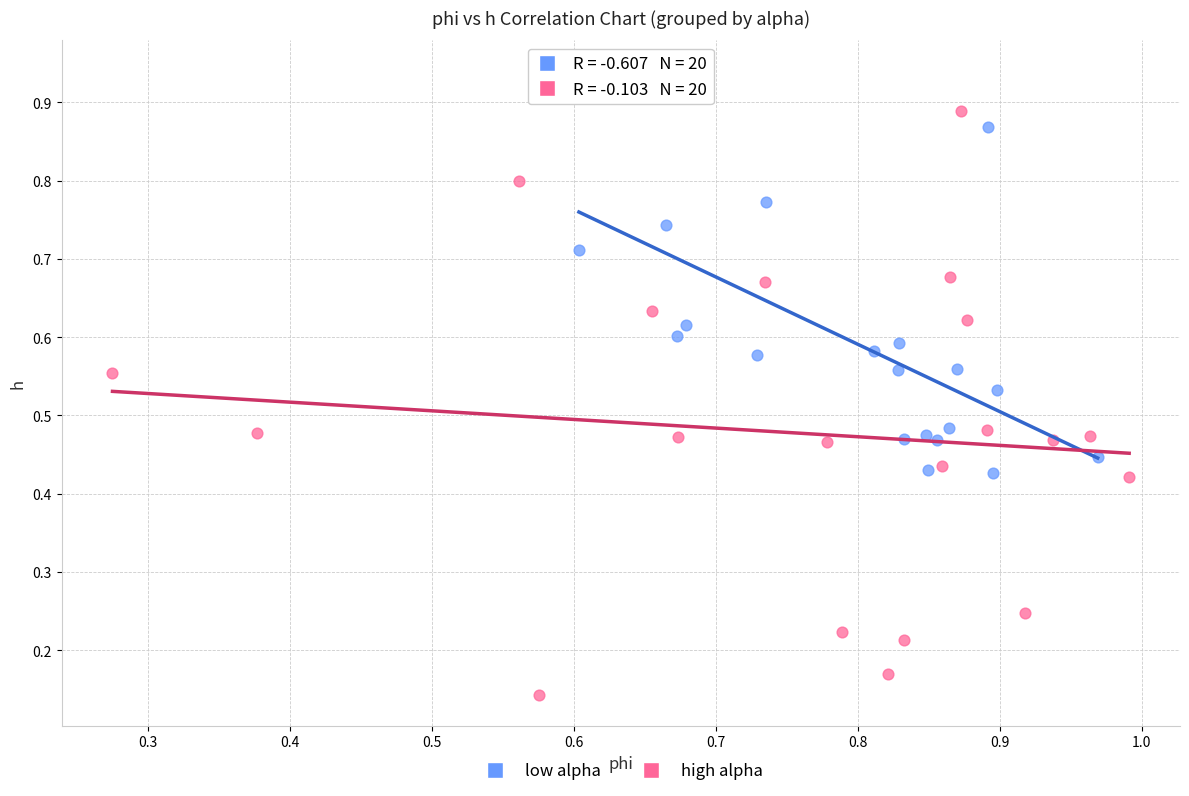

Which series reaches the maximum Y coordinate?

low alpha